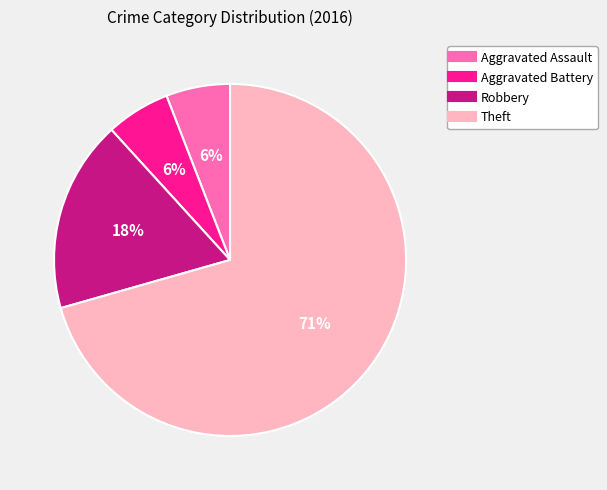

Approximately how many times larger is the value at Robbery compared to Aggravated Assault?

3.0